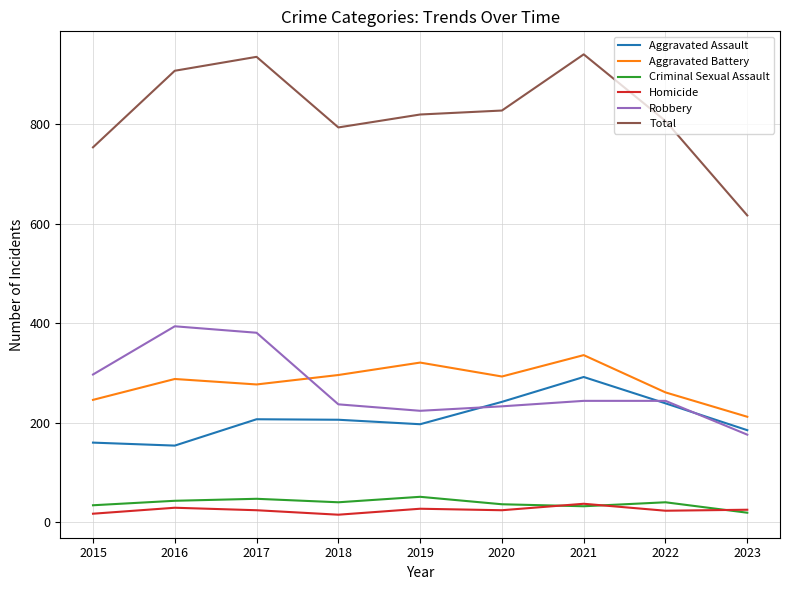

Is it true that Robbery equals 233 at 2020?

True